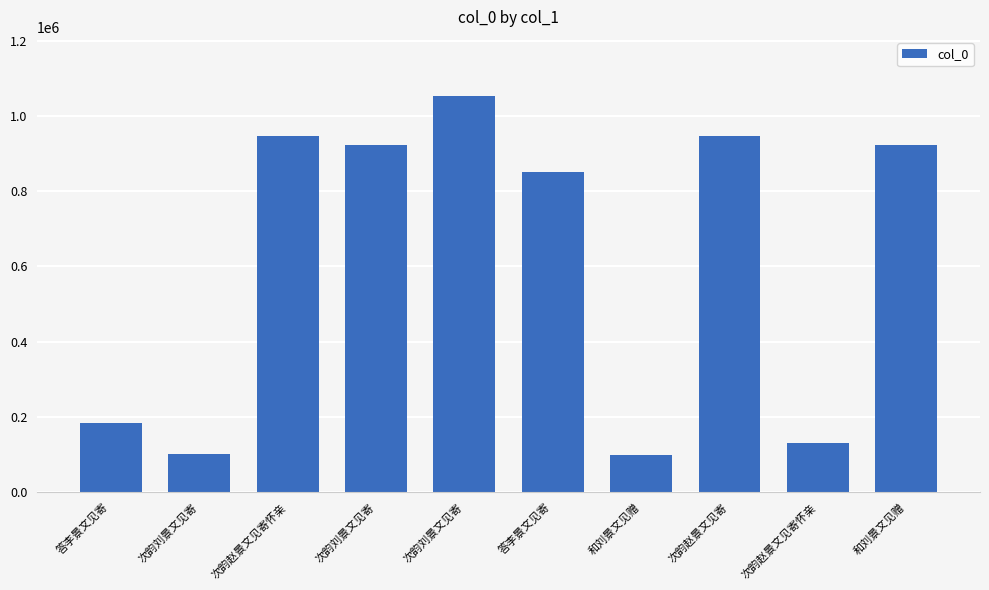

What is the minimum value shown in the chart?

99502